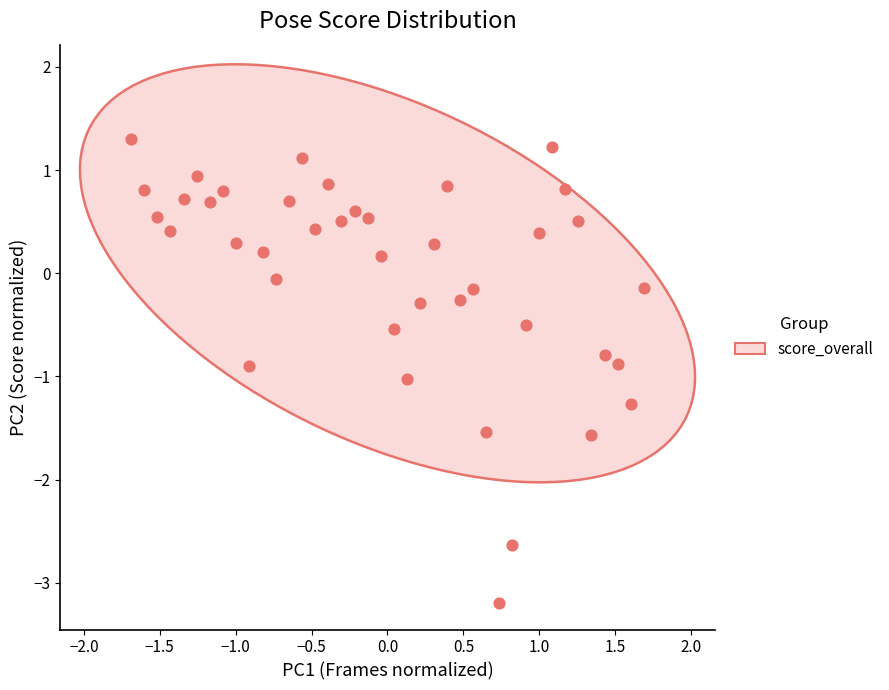

What is the range of X values (max minus min)?

3.4